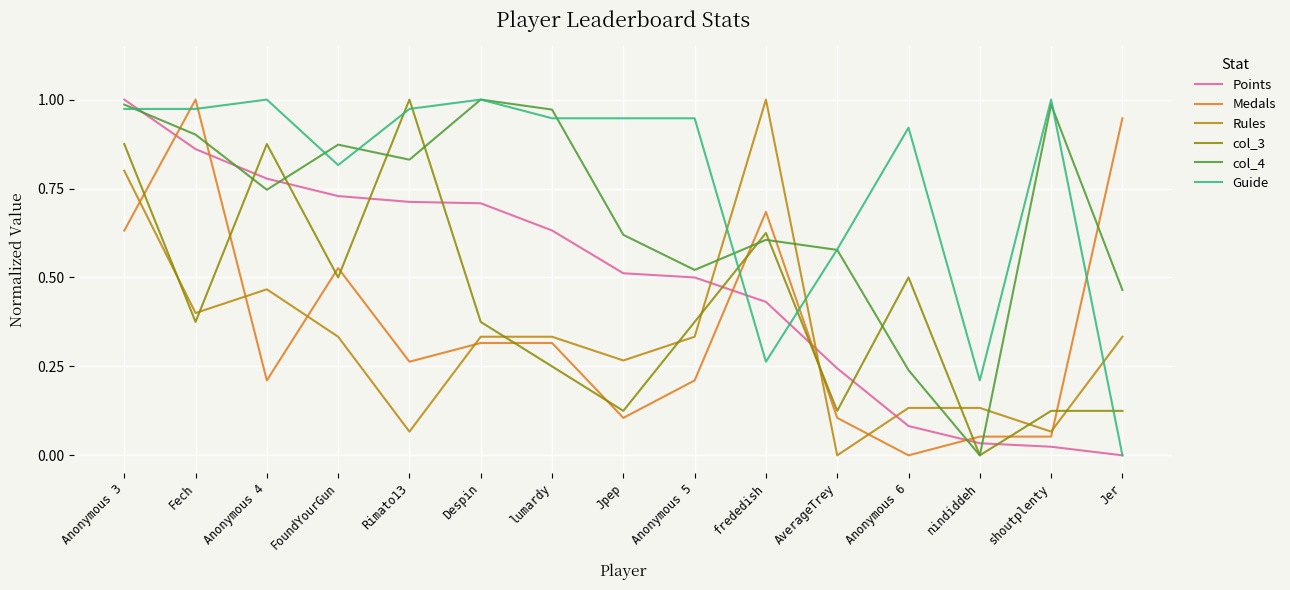

Which series changed the most between frededish and shoutplenty?

Rules